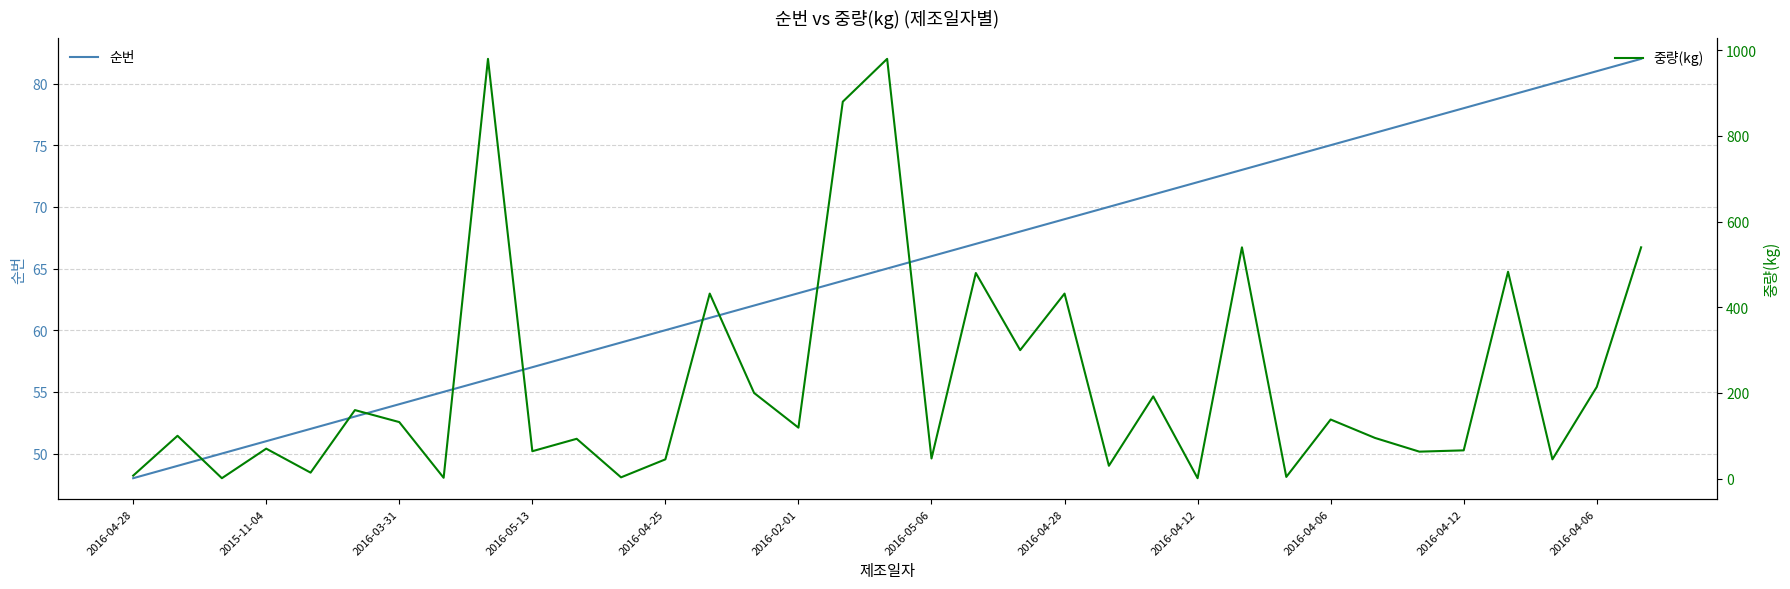

Does the chart display data point markers on the line(s)?

No